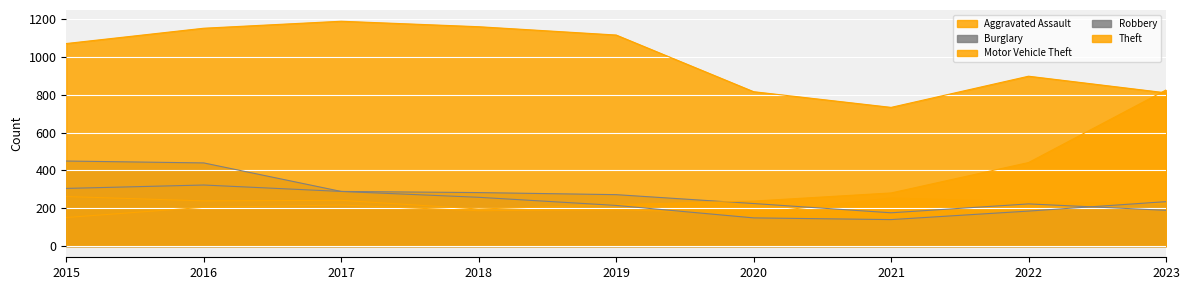

In Robbery, how many points are lower than both neighbors (excluding endpoints)?

1